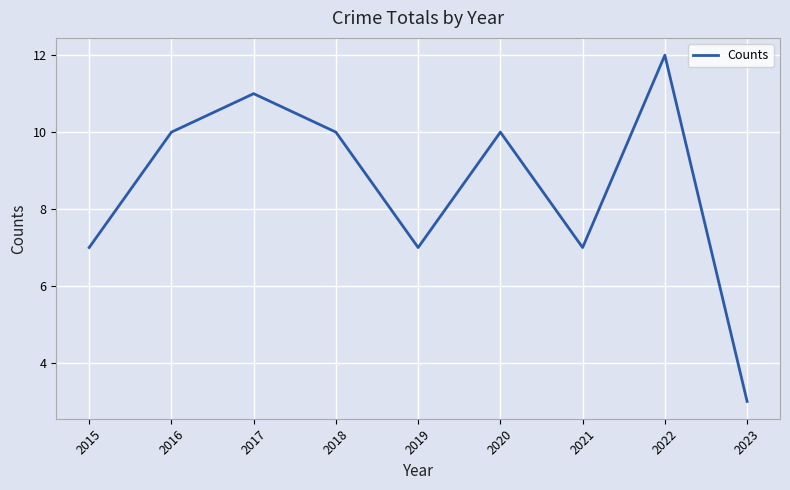

True or false: there are more than 0 points higher than both neighbors.

True